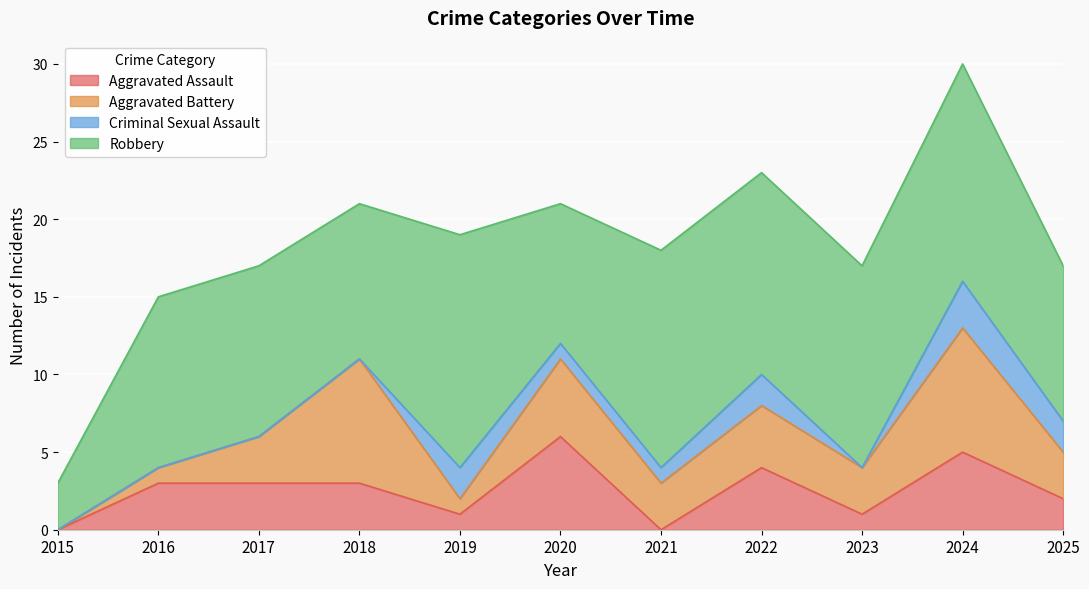

What is the spread (max minus min) of values at 2018?

10